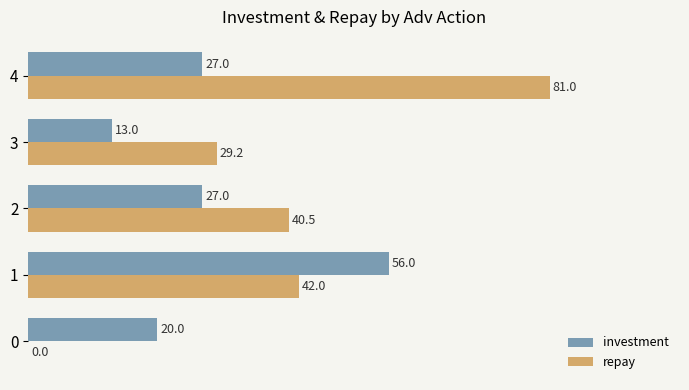

Which series has the largest range (max minus min)?

repay